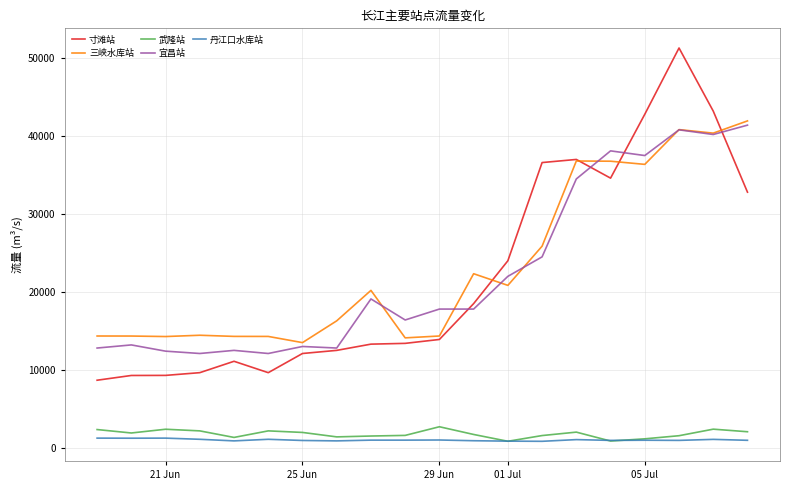

Which series has the largest range (max minus min)?

寸滩站